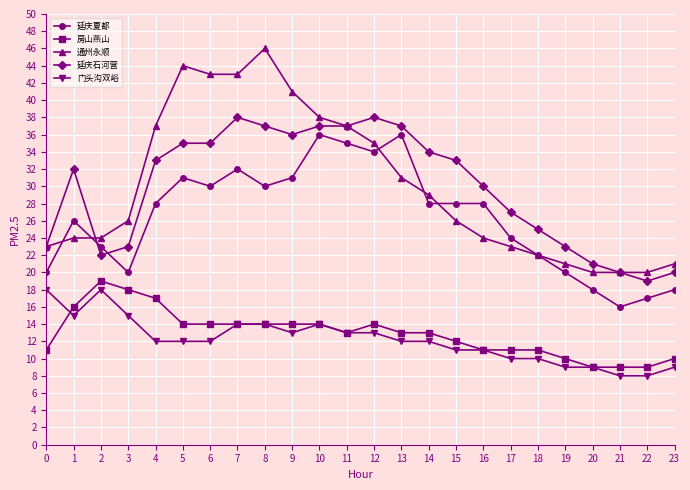

How many series are shown in this chart?

5